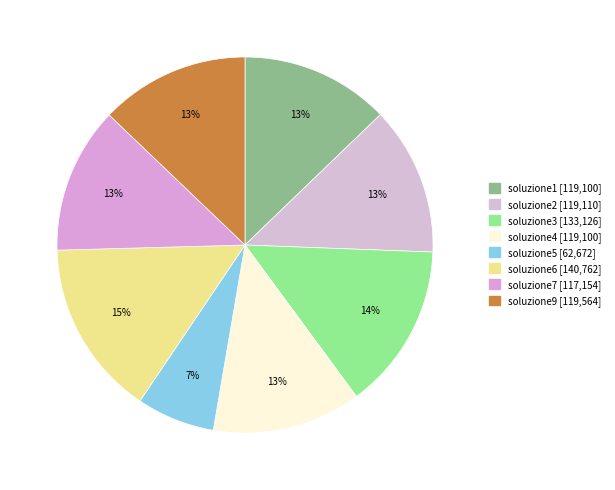

Approximately how many times larger is the value at soluzione7 compared to soluzione2?

1.0